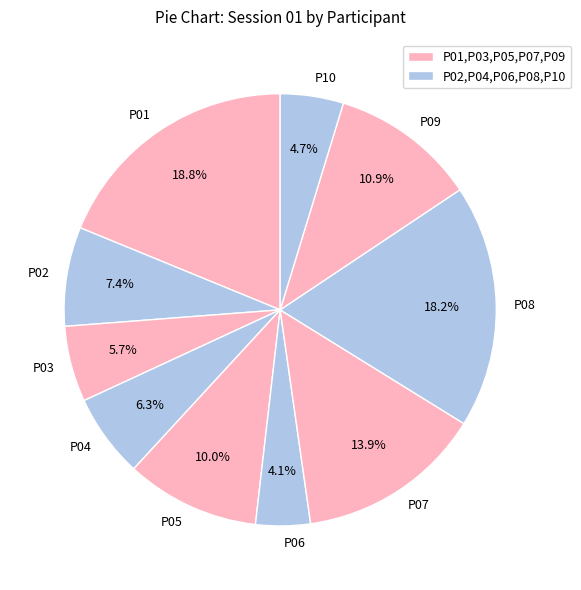

Count the number of slices in the pie.

10